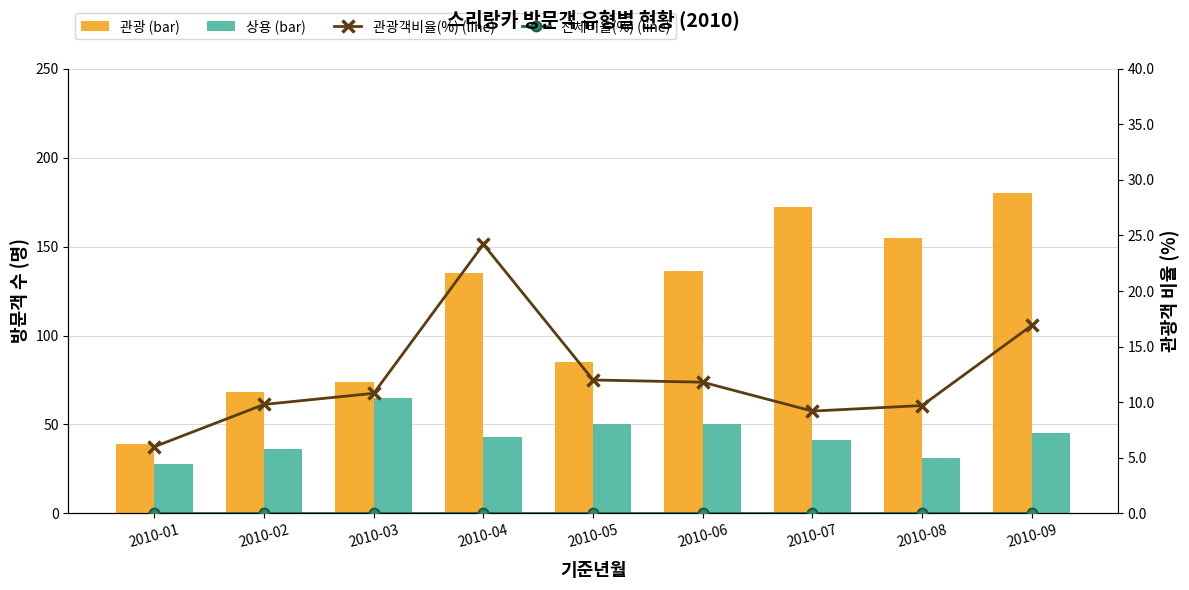

What is the value of the 상용 bar at the 4th from the left?

43.0